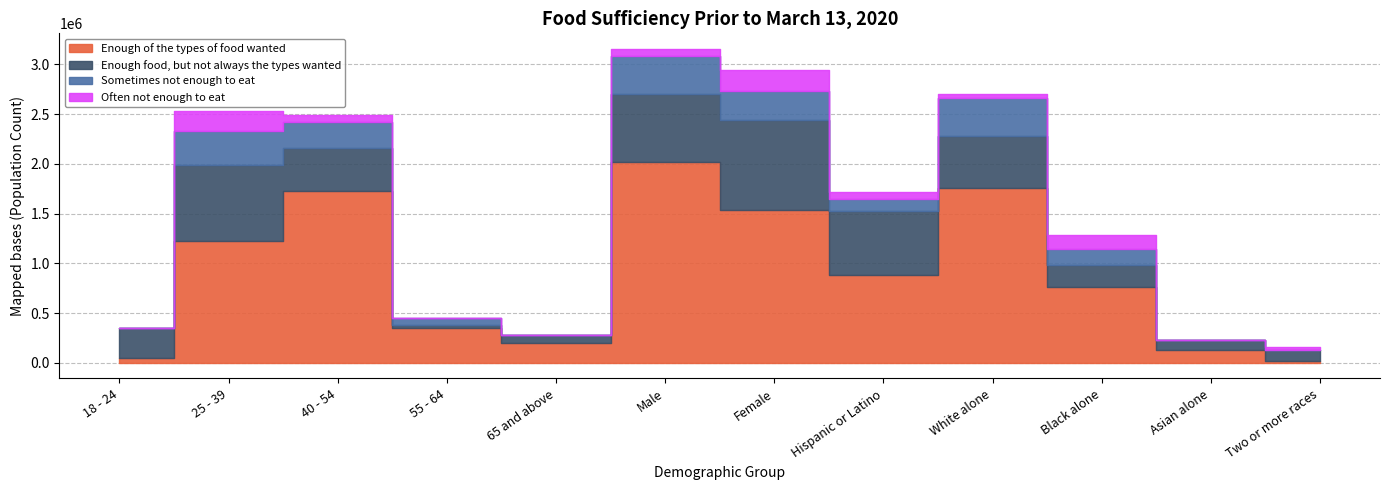

List the series in order of their peak value, lowest first.

Often not enough to eat, Sometimes not enough to eat, Enough food, but not always the types wanted, Enough of the types of food wanted